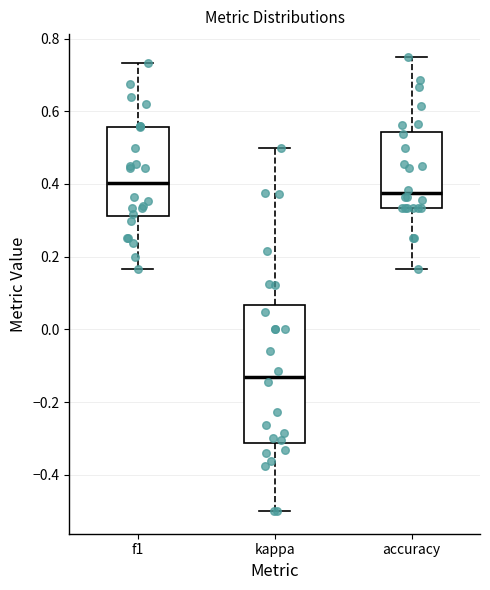

Which box is the tallest, from its lower edge to its upper edge?

kappa